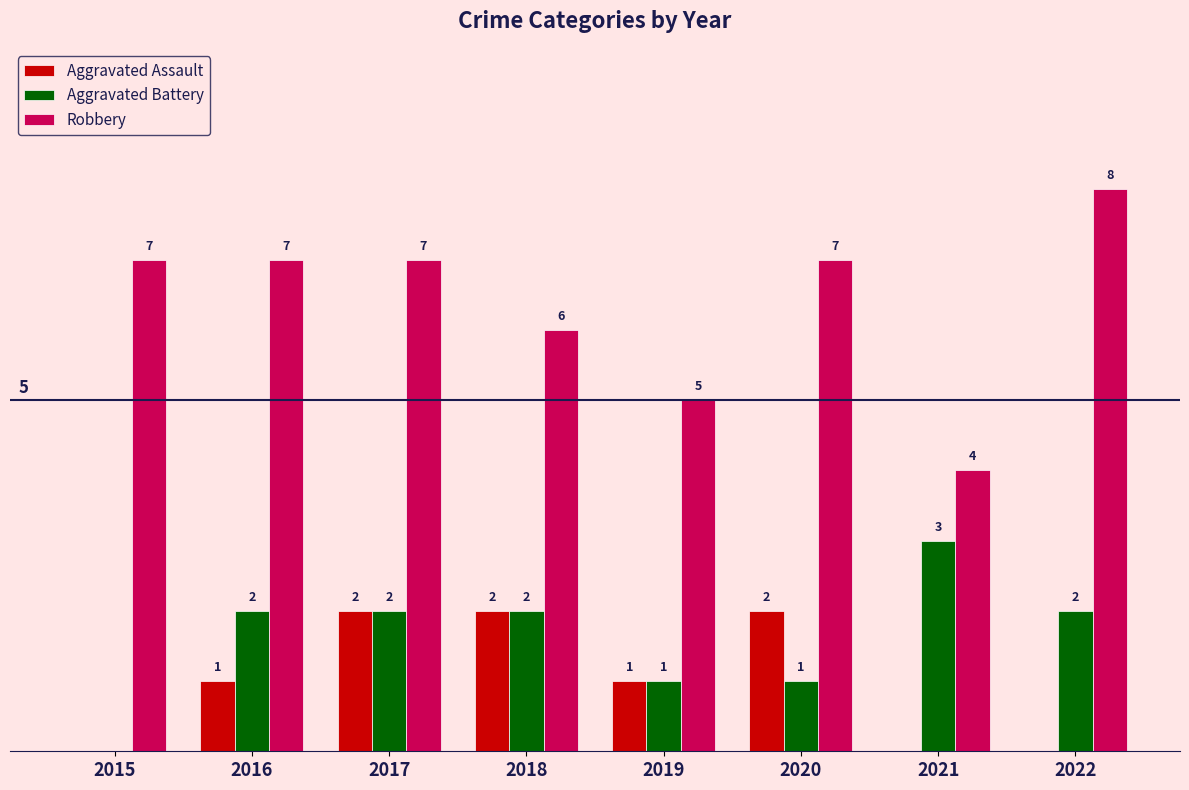

Is the value of Aggravated Assault at 2017 greater than the value of Robbery at 2019?

No